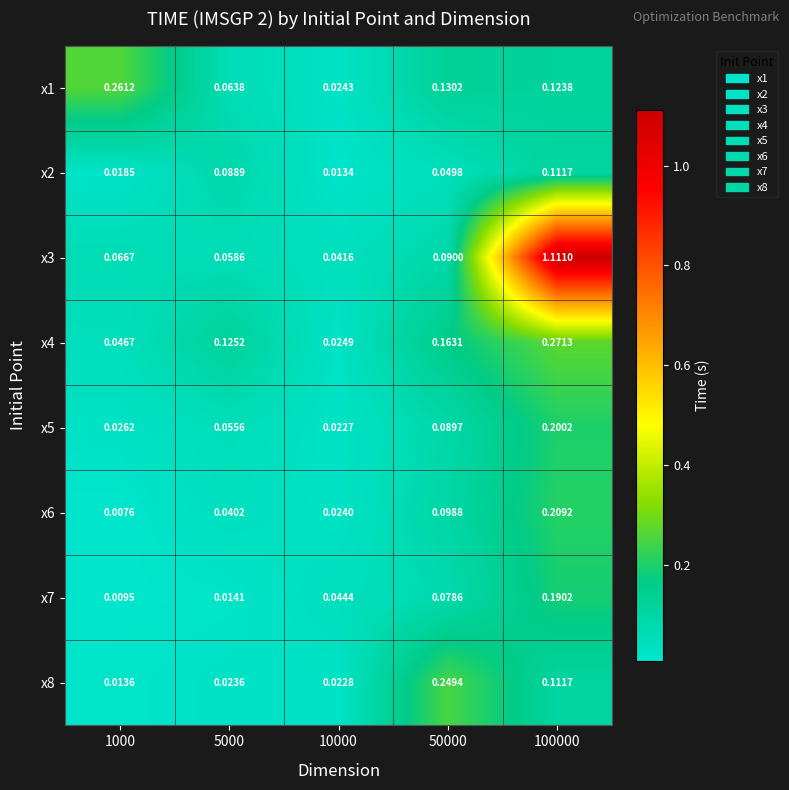

Rank the series by their maximum value, from highest to lowest.

x3, x4, x1, x8, x6, x5, x7, x2